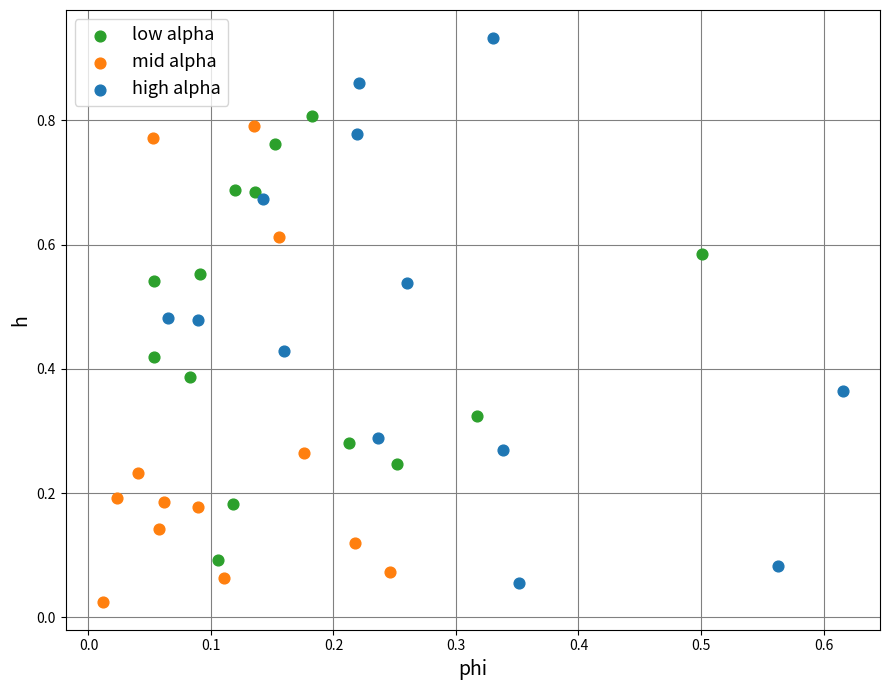

Which series contains the highest Y value?

high alpha